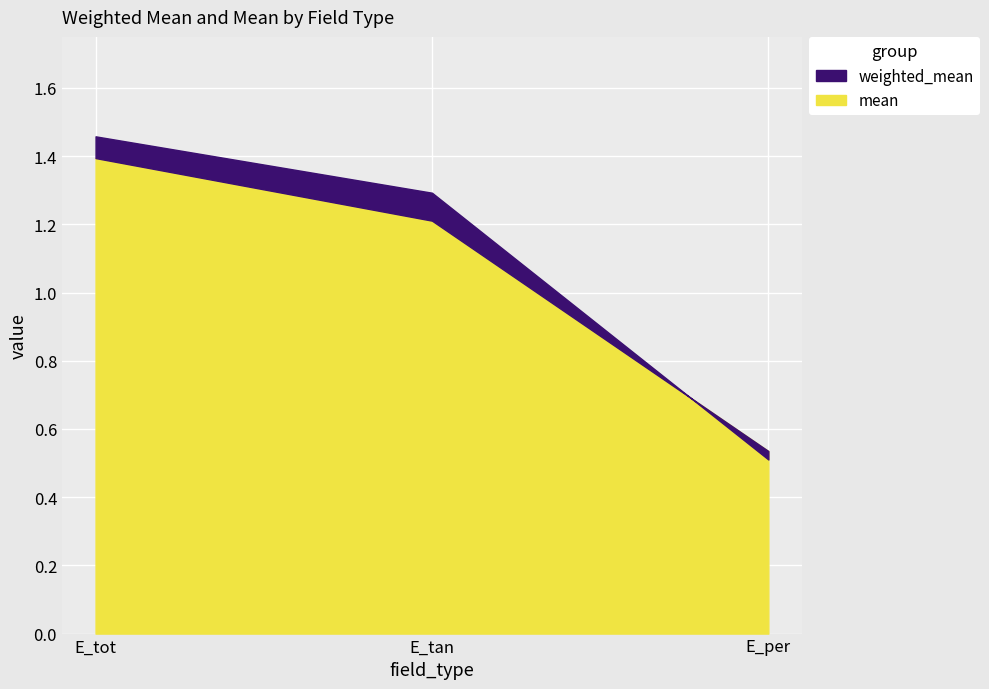

What is the difference between the weighted_mean values at E_tan and E_per?

0.8